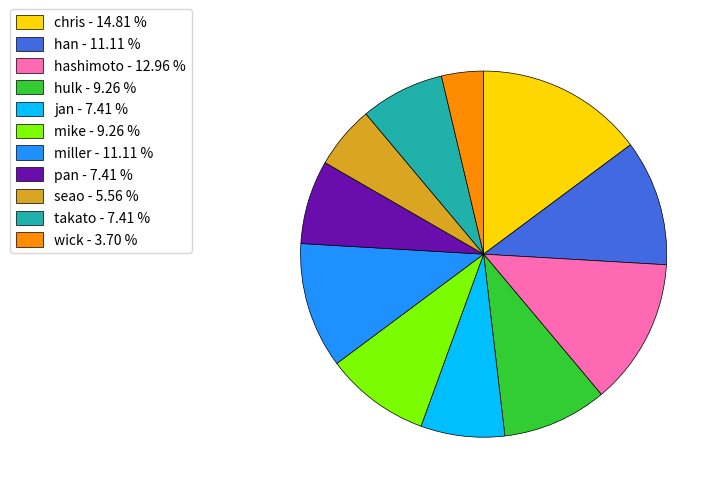

What is the largest slice in the pie chart?

chris